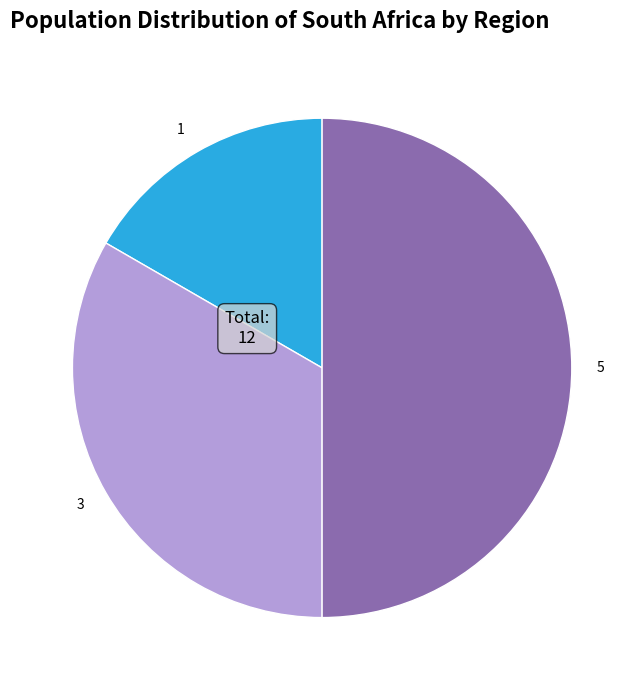

Combined, do 5 and 3 account for over 50%?

Yes